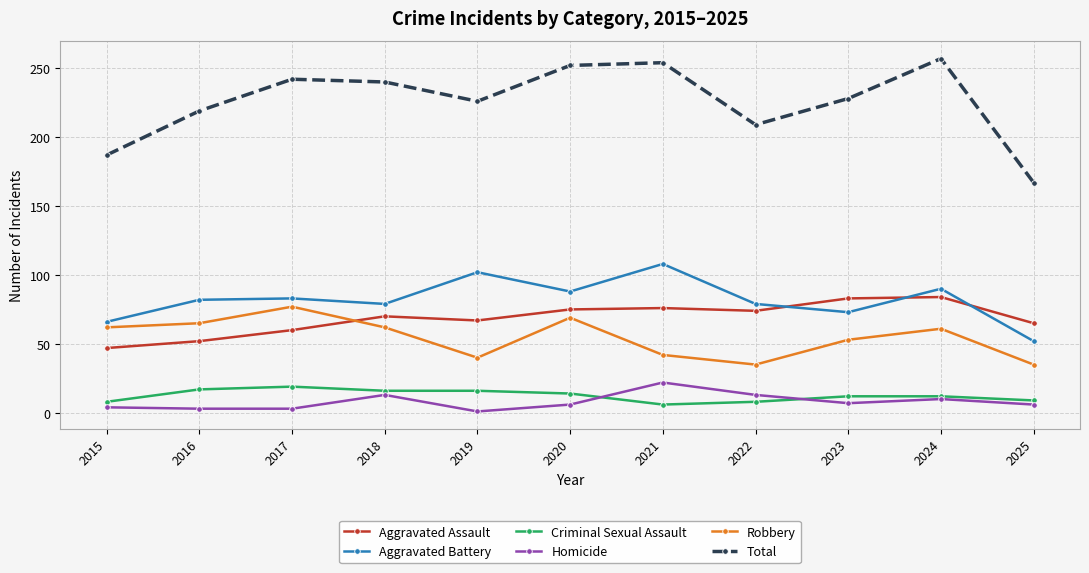

True or false: Homicide has more than 1 points higher than both neighbors.

True